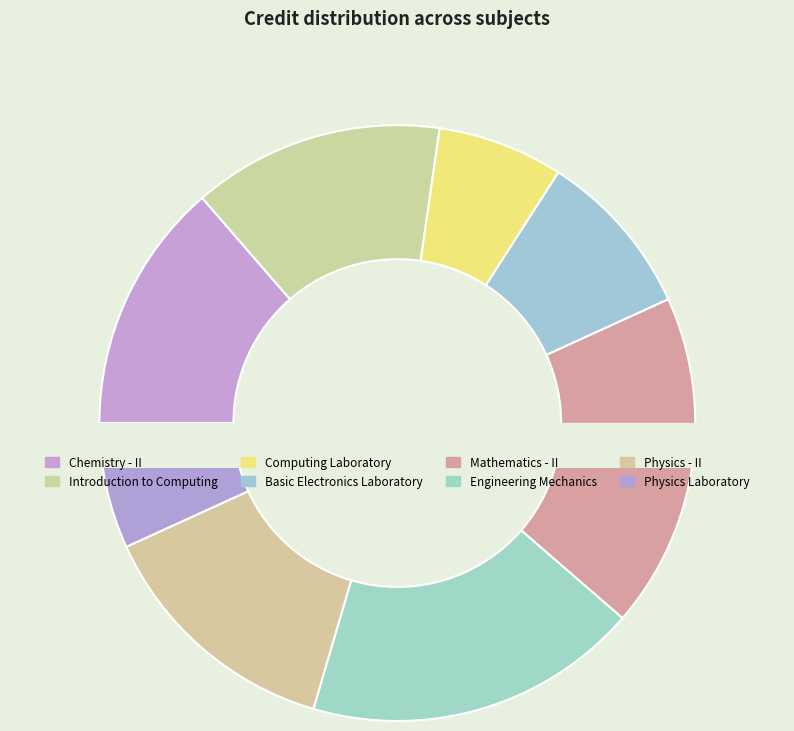

Count the number of slices in the pie.

8